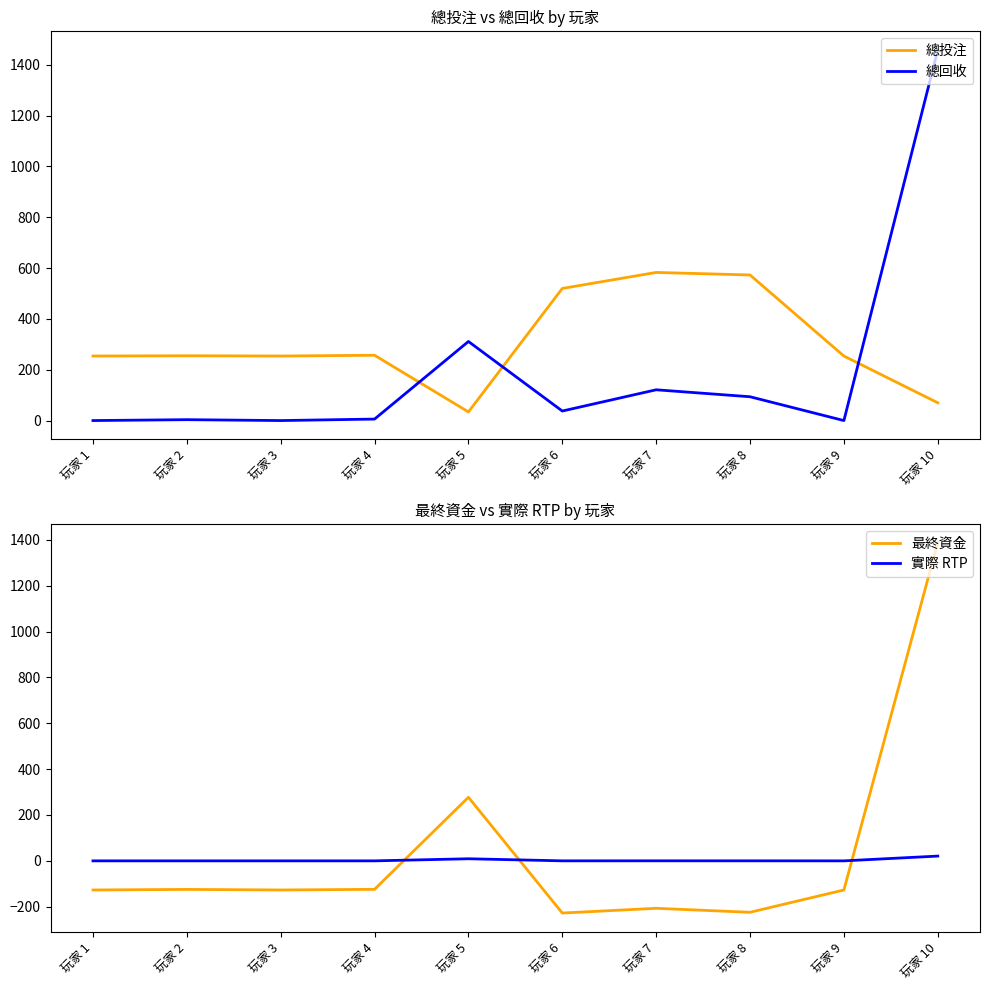

Does the chart display data point markers on the line(s)?

No